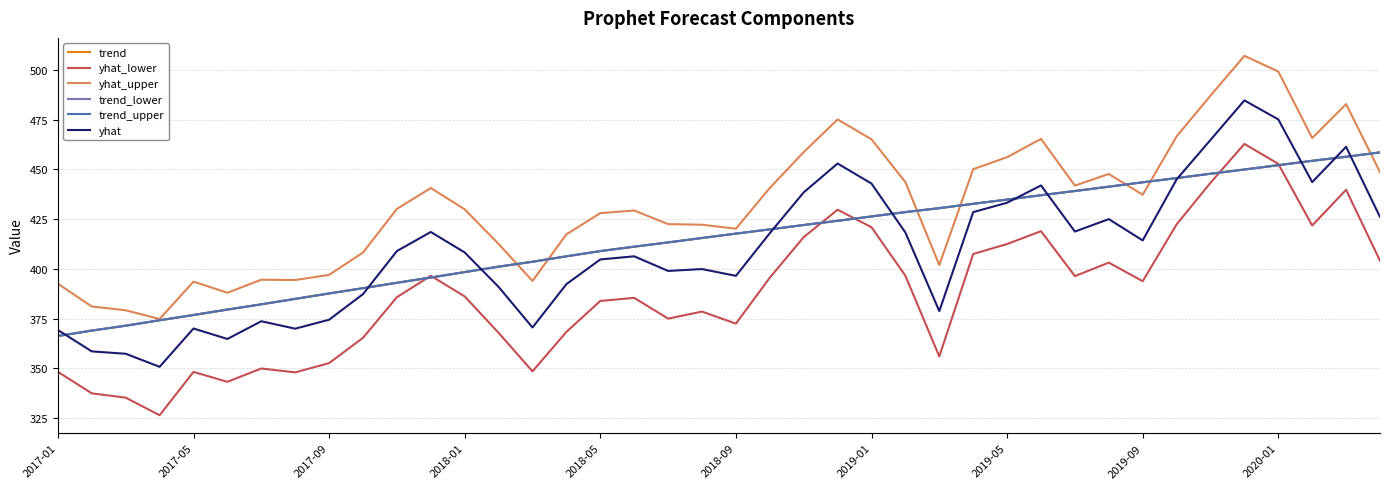

Is this an area chart (filled region under the line)?

No